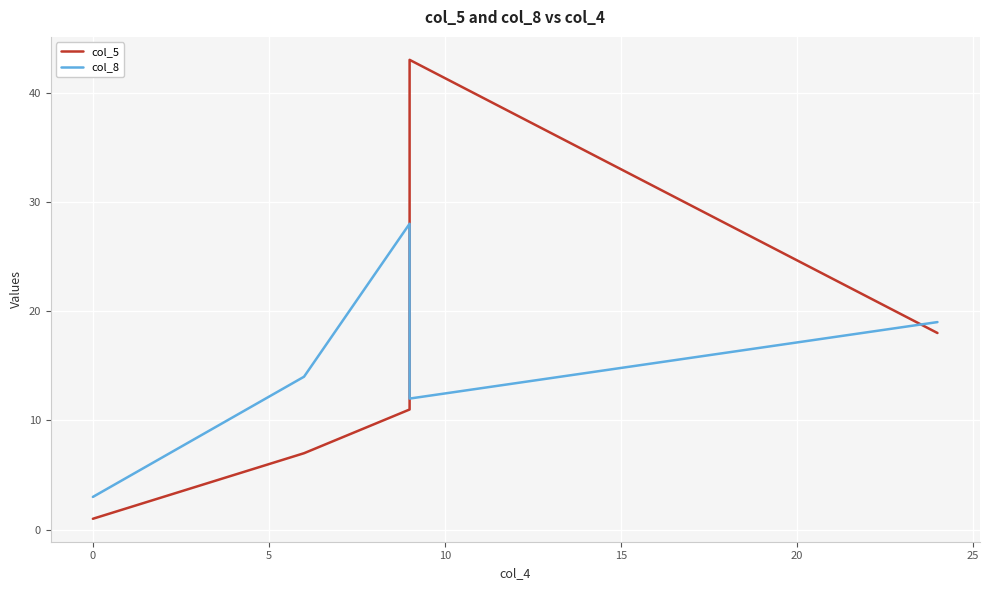

True or false: col_5 has more than 2 interior local peaks.

False